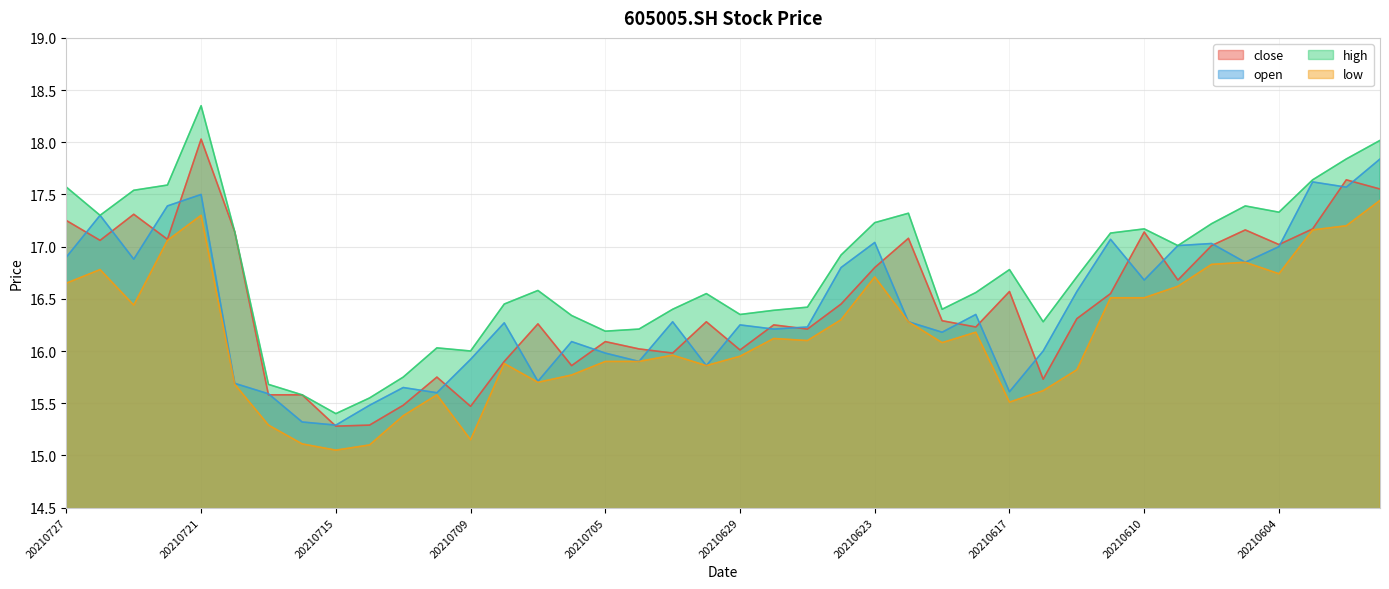

What is the average value of the close series?

16.5